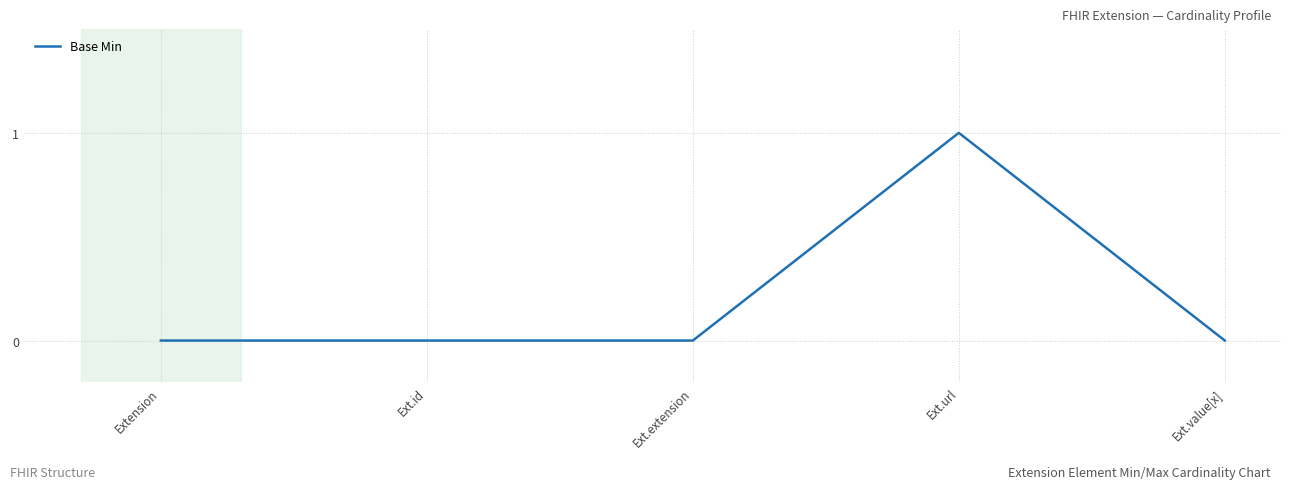

True or false: the data has more than 0 interior local peaks.

True